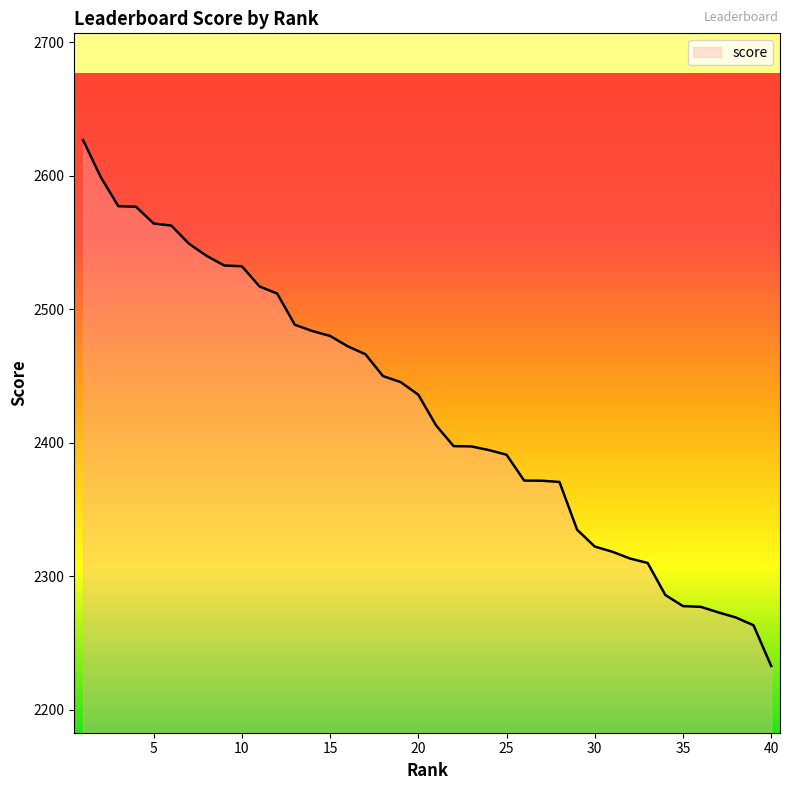

What is the minimum value shown in the chart?

2232.6